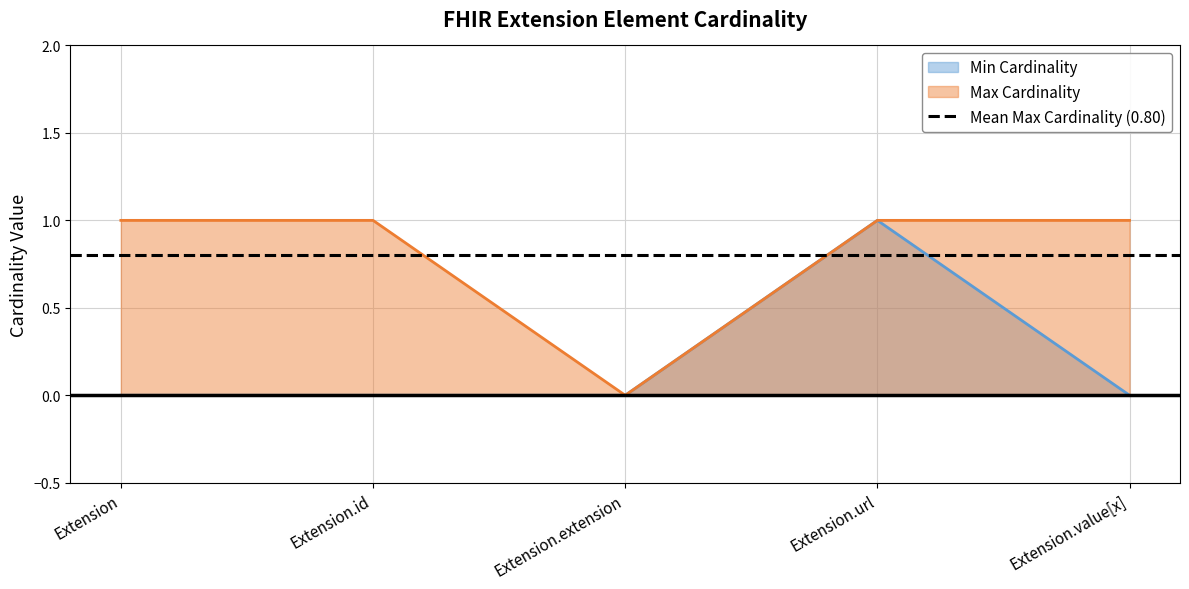

How many data points in Min Cardinality are above 0?

1